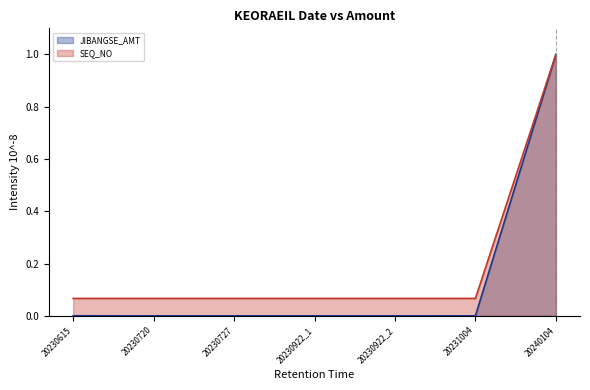

Which series has the largest range (max minus min)?

JIBANGSE_AMT